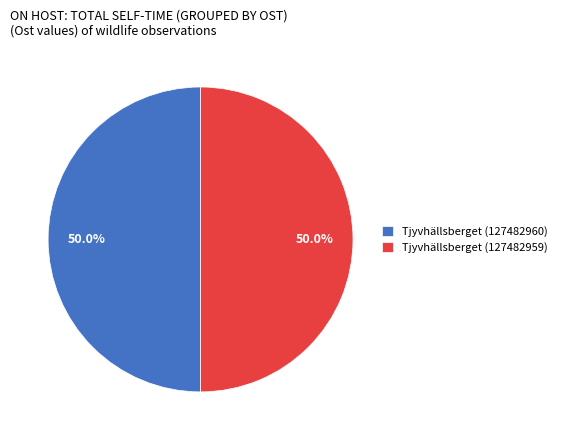

What is the ratio of the value at Tjyvhällsberget (127482959) to the value at Tjyvhällsberget (127482960)?

1.0